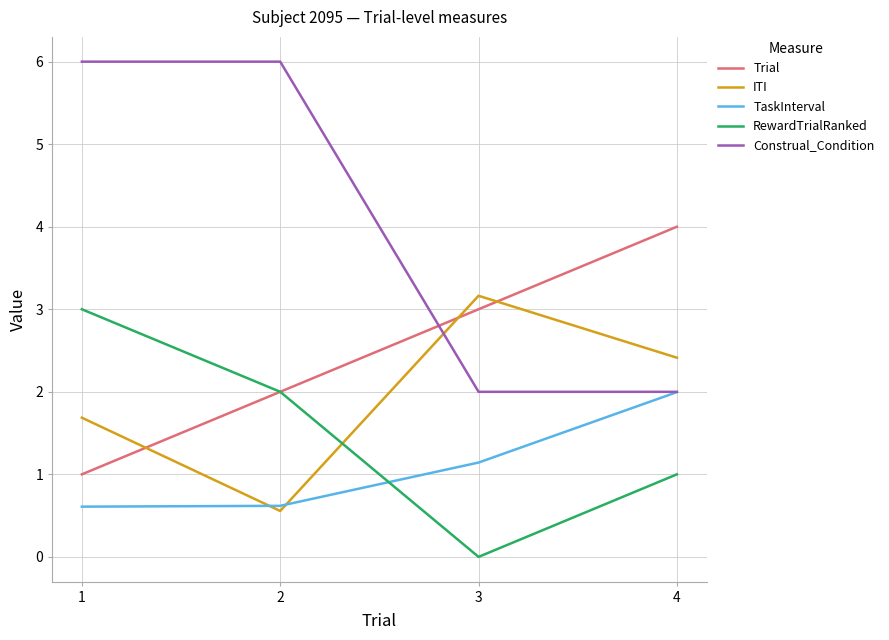

In RewardTrialRanked, how many points are lower than both neighbors (excluding endpoints)?

1